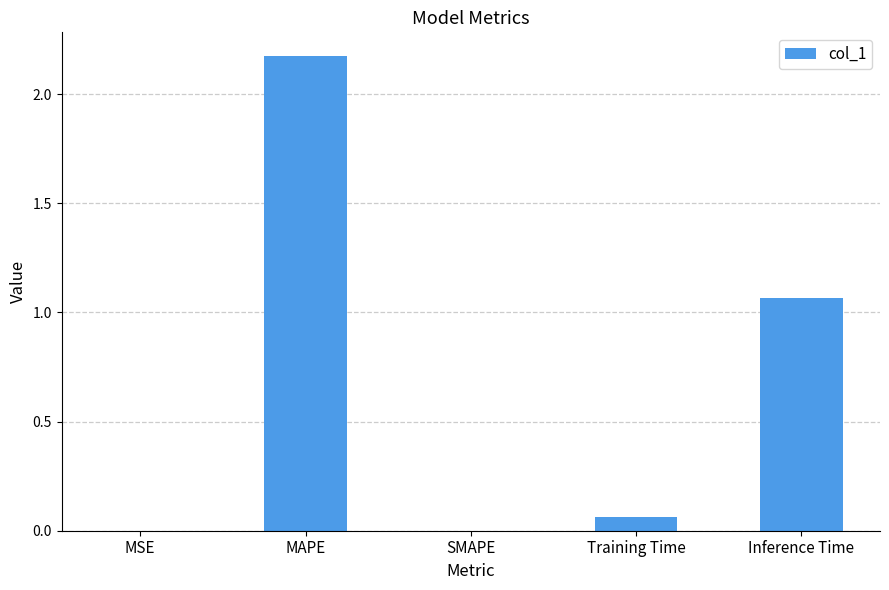

What is the sum of all values?

3.3